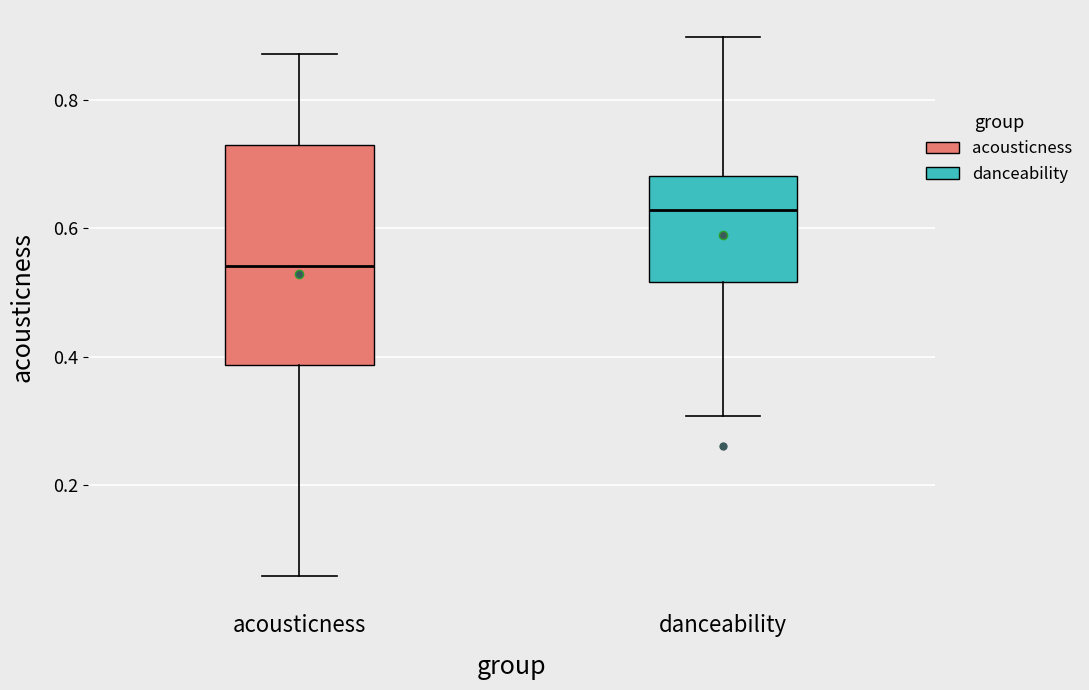

Which box is the tallest, from its lower edge to its upper edge?

acousticness